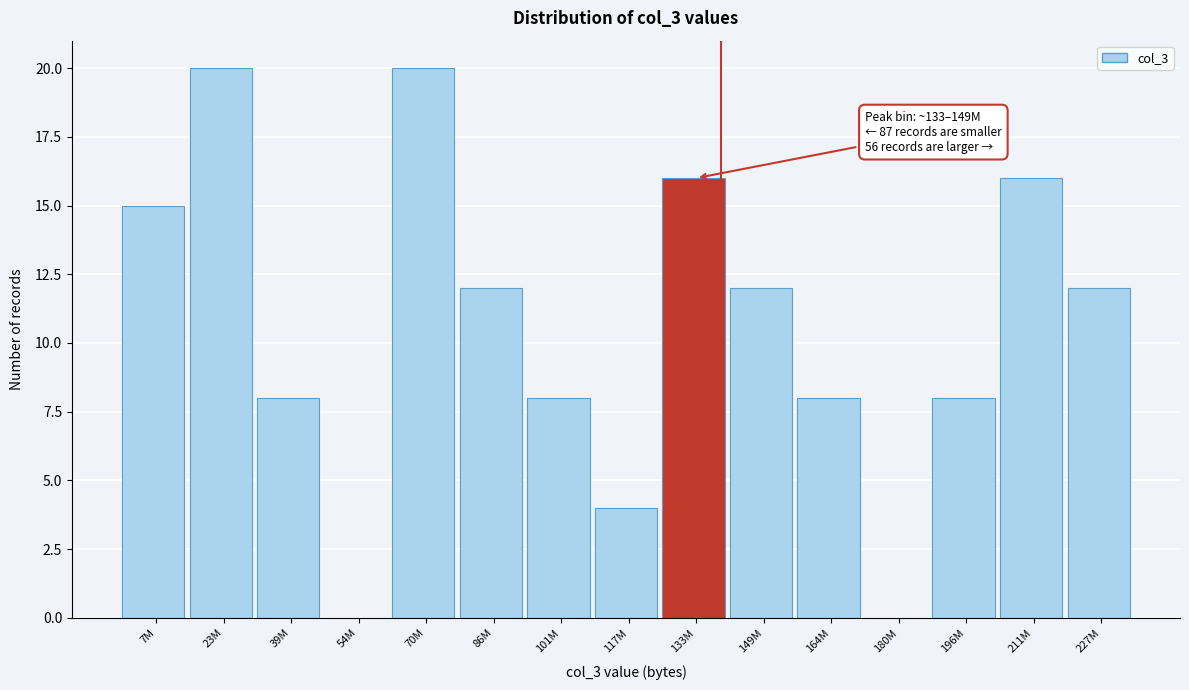

Reading left to right, extract all data points from this chart.

7M=15	23M=20	39M=8	54M=0	70M=20	86M=12	101M=8	117M=4	133M=16	149M=12	164M=8	180M=0	196M=8	211M=16	227M=12